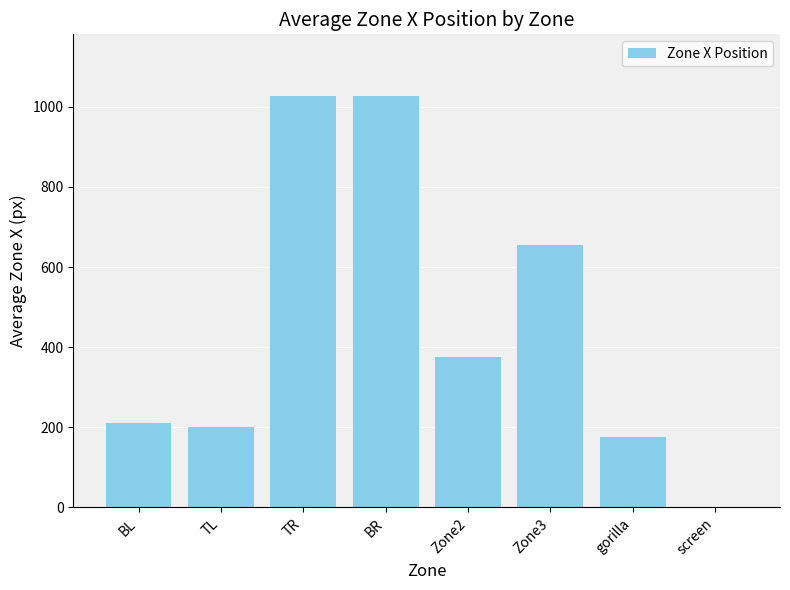

Between Zone2 and TR, which is larger?

TR